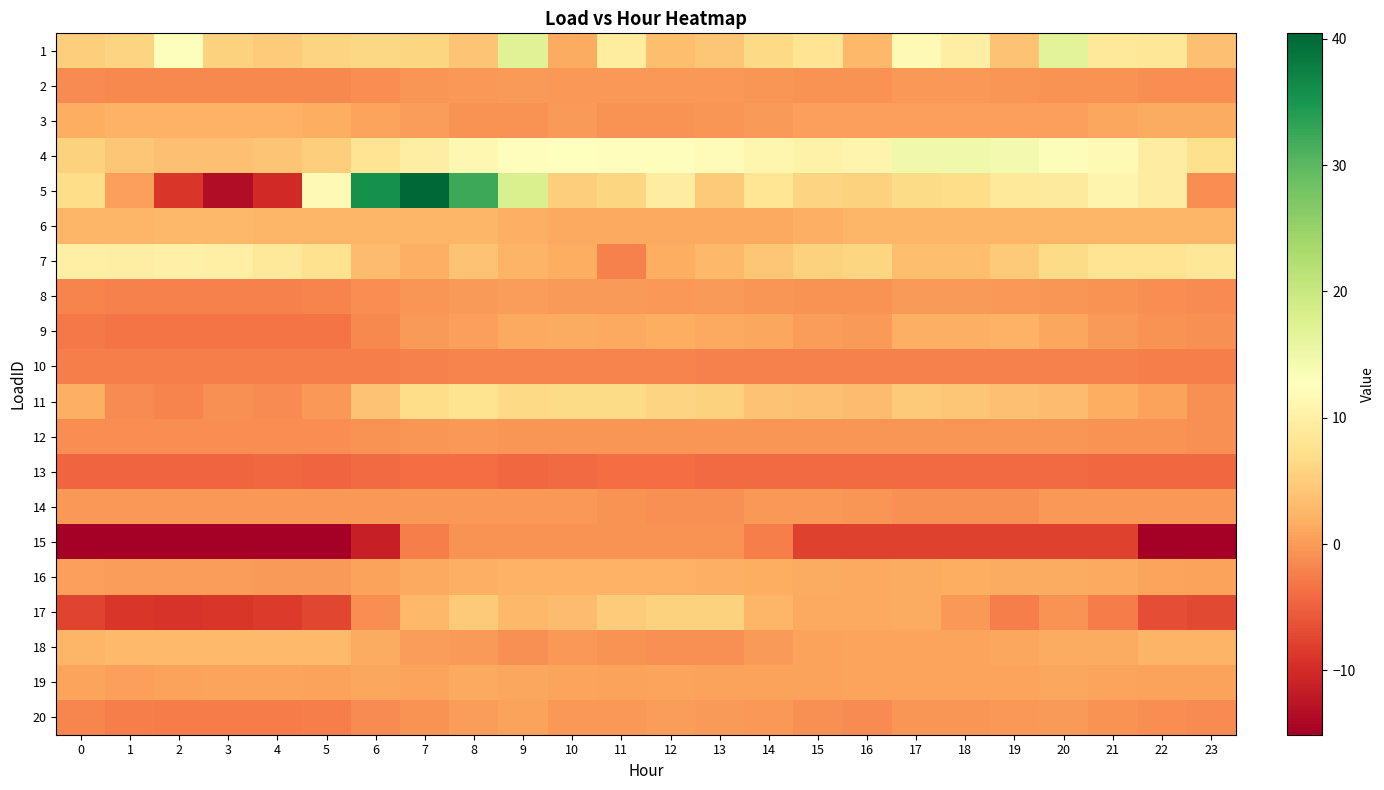

What is the difference between the highest and lowest values at 6?

46.9